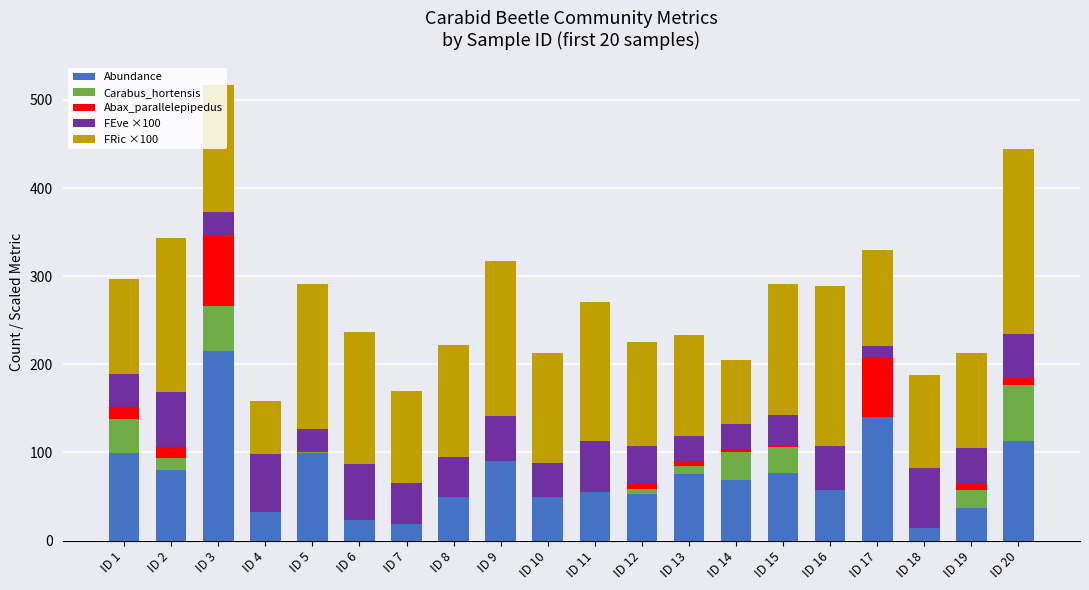

Does the chart contain stacked bars?

Yes